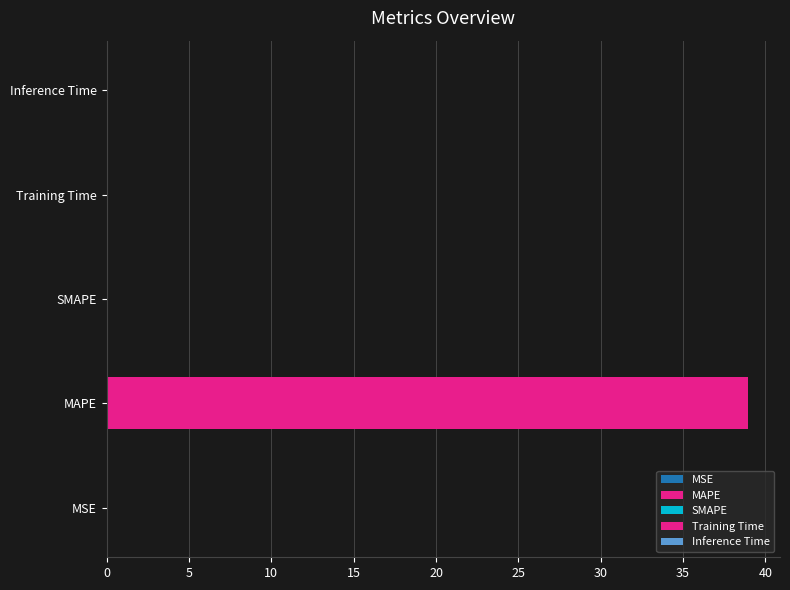

What is the change in value from MAPE to SMAPE?

-38.9